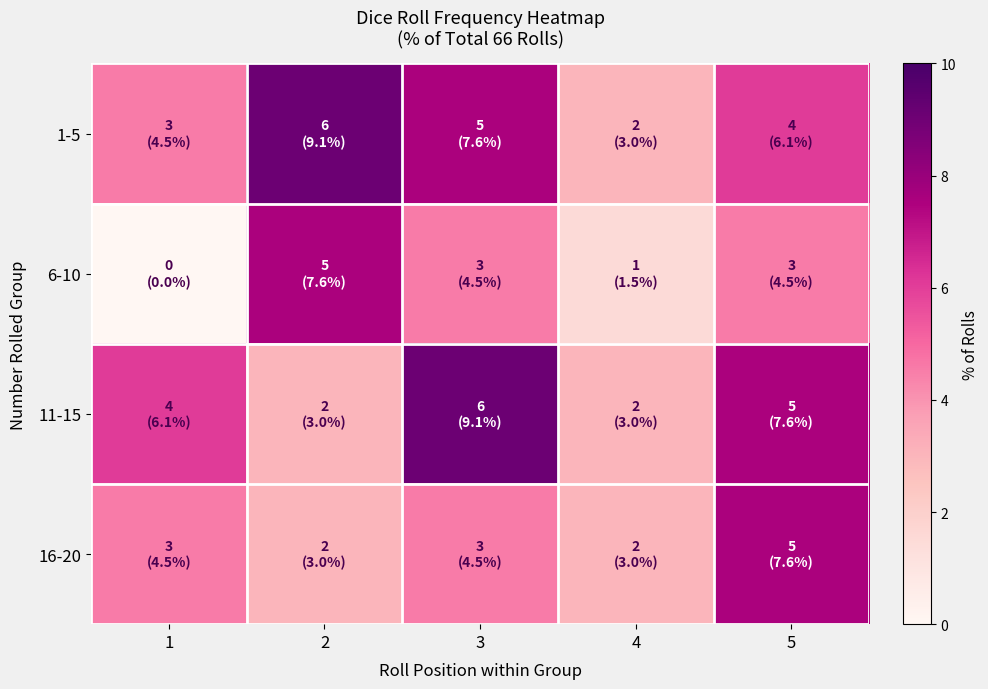

Which label corresponds to the largest value in the chart?

2